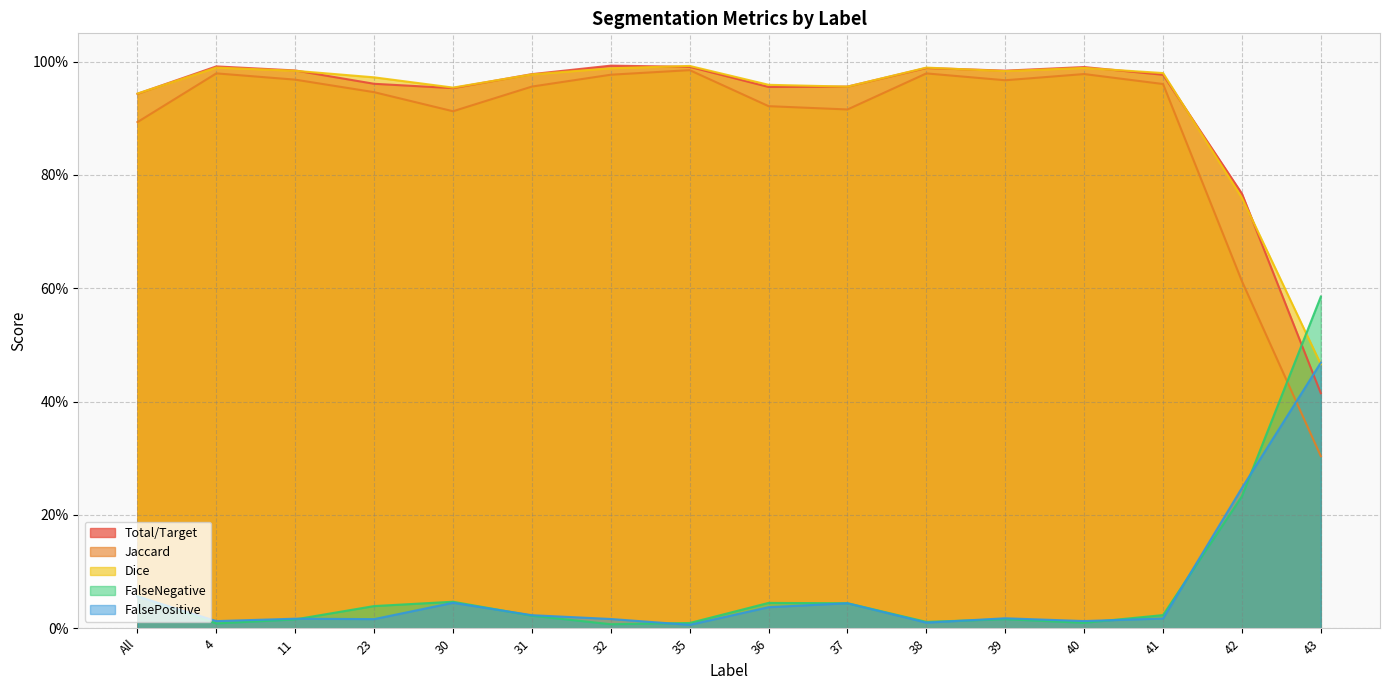

Is the value of FalseNegative at 43 greater than the value of Total/Target at 40?

No